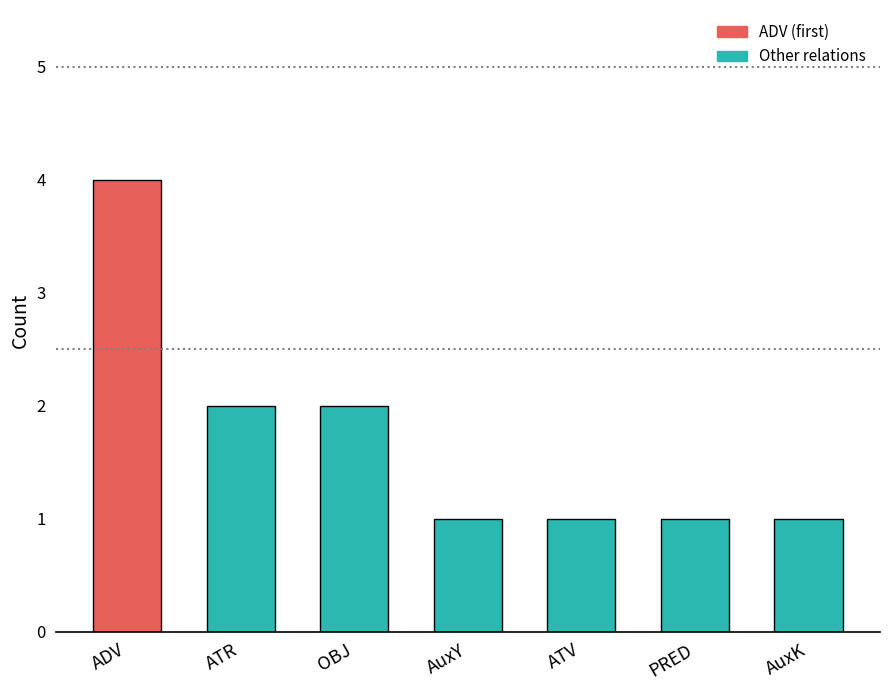

What is the difference between the maximum and minimum values?

3